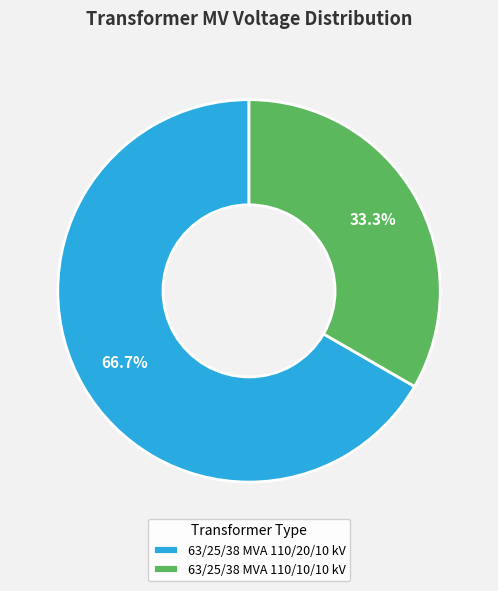

To the nearest percent, what is the difference between the 63/25/38 MVA 110/20/10 kV and 63/25/38 MVA 110/10/10 kV slice percentages?

33%